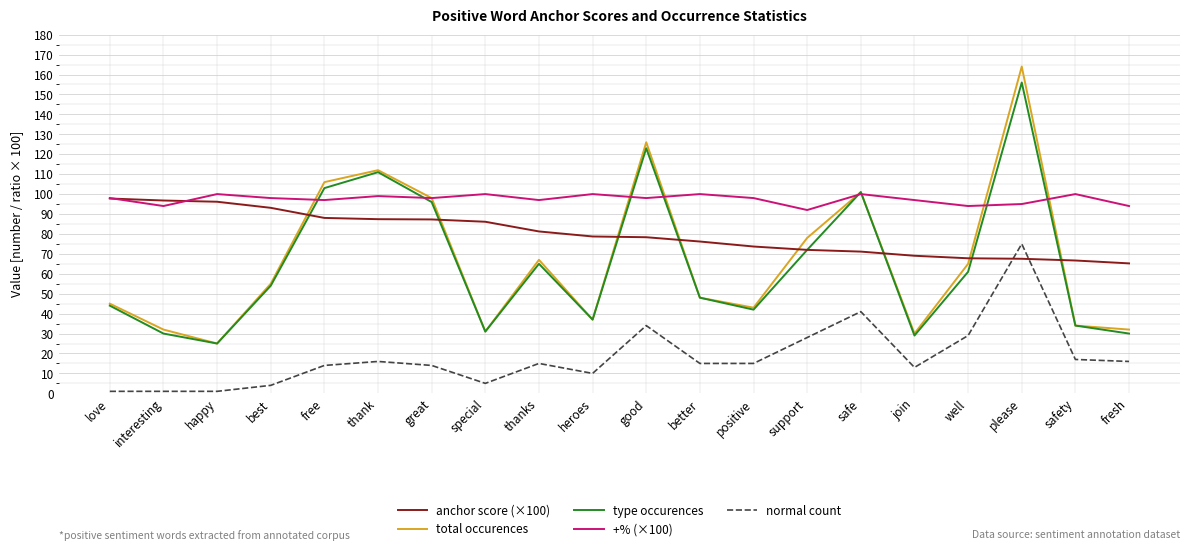

What position from the right is positive?

8